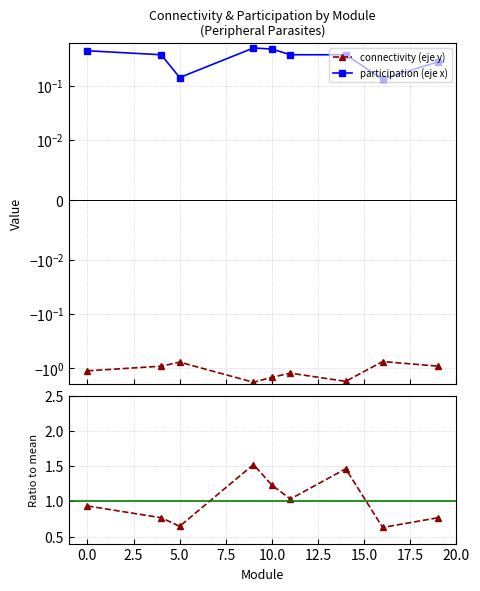

Is this an area chart (filled region under the line)?

No